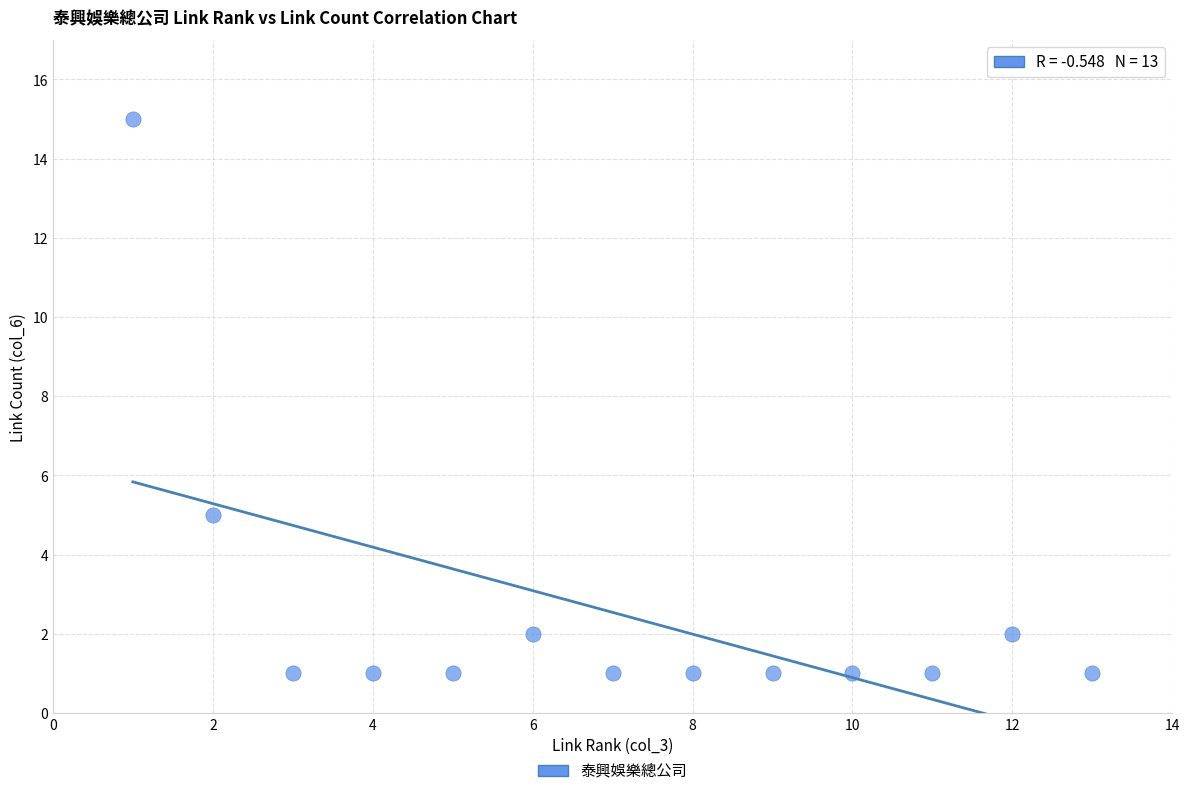

What is the range of Y values (max minus min)?

14